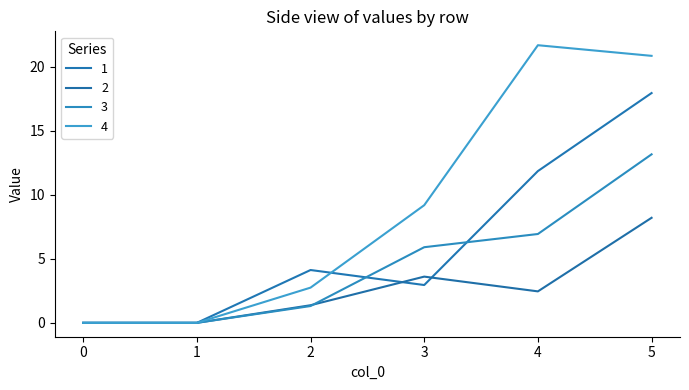

In 1, how many points are lower than both neighbors (excluding endpoints)?

1